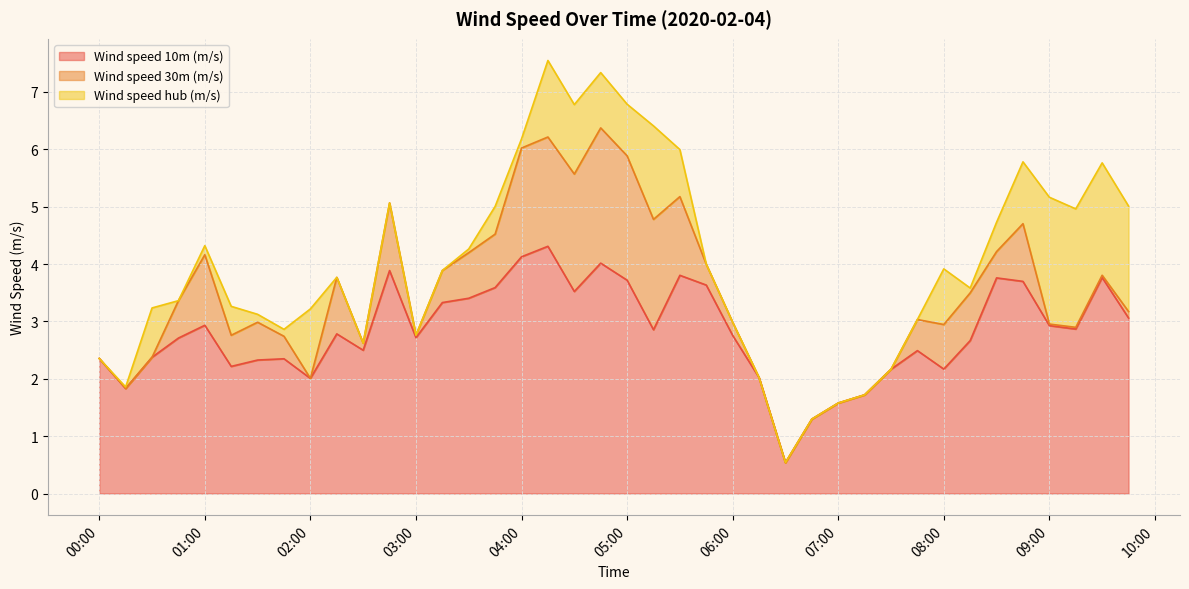

True or false: Wind speed 10m (m/s) has more than 1 interior local peaks.

True